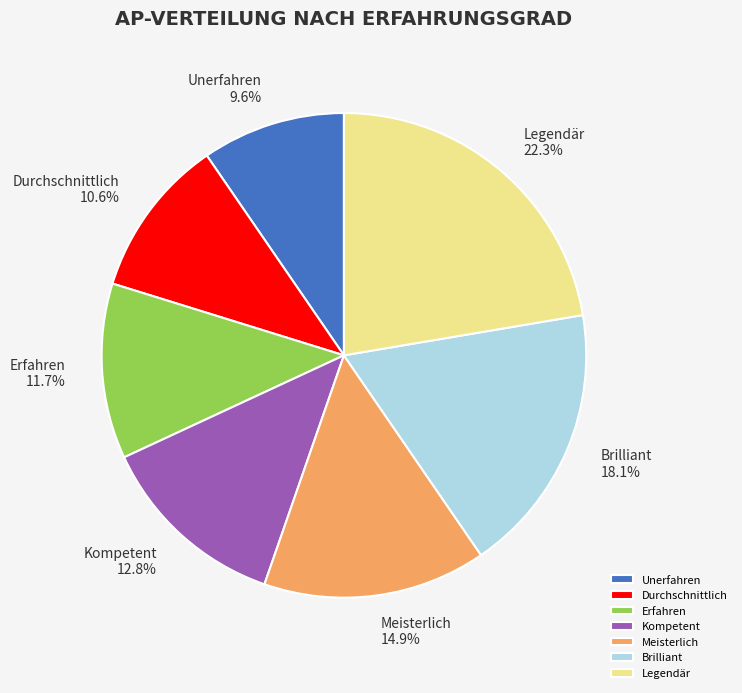

How many slices are in this pie chart?

7